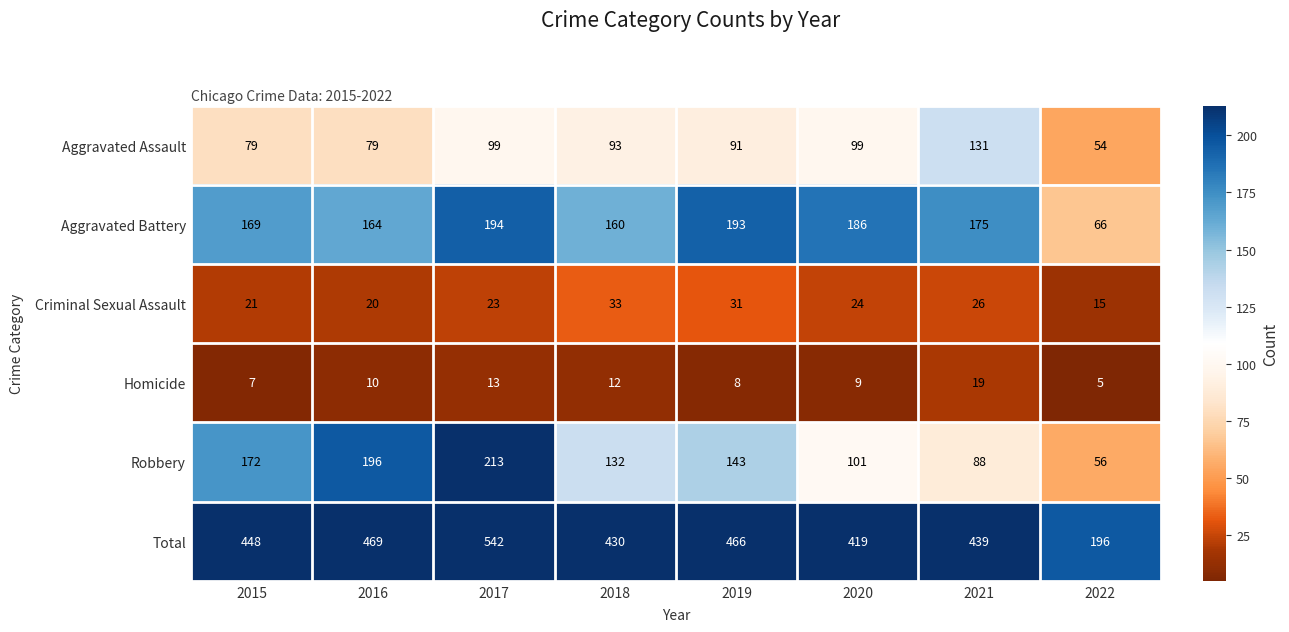

The value of Criminal Sexual Assault at 2017 is 23. True or false?

True